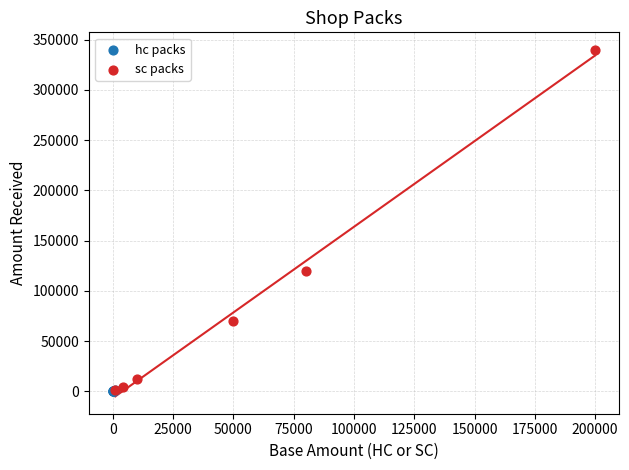

Which series reaches the maximum Y coordinate?

sc packs